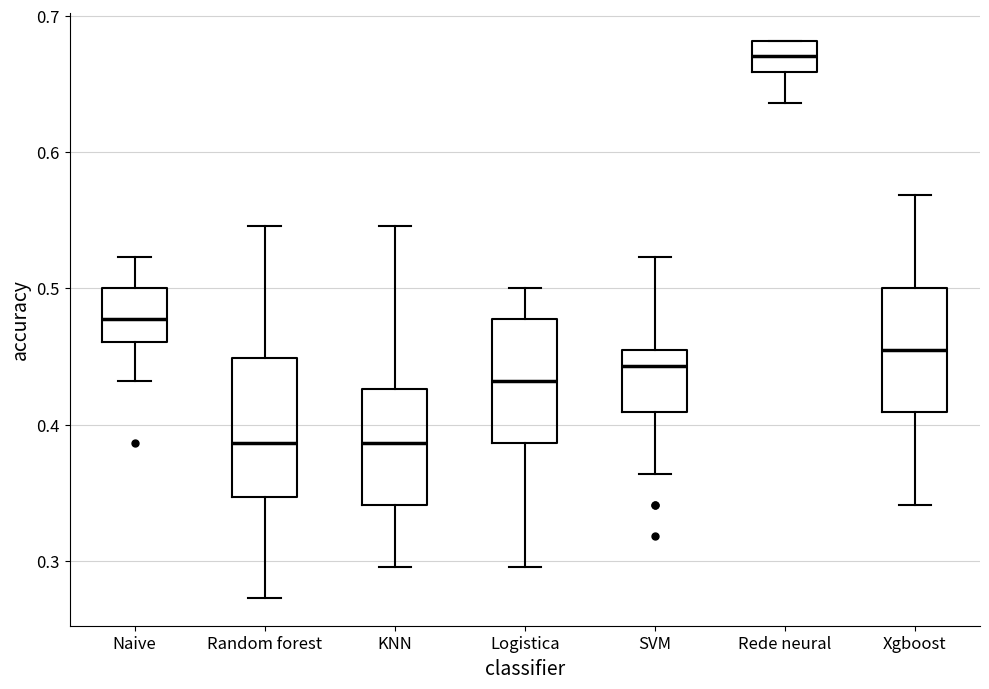

Where does the lower whisker of the box for SVM end on the y-axis? The values are not printed on the chart, so give them approximately, as read against the axis.

0.36